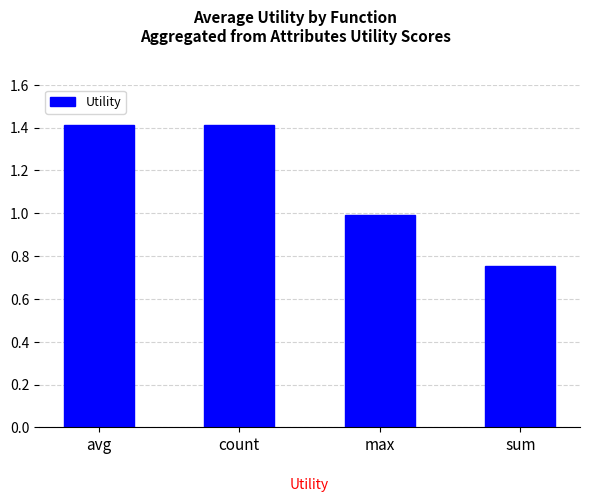

The value at avg is 1.4. True or false?

True